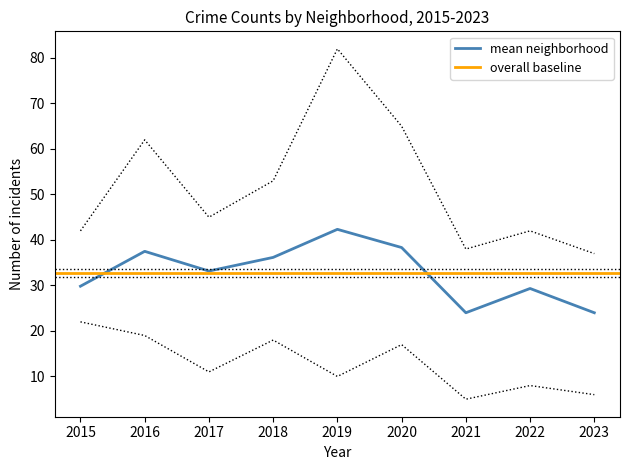

Is it true that mean neighborhood equals 36.2 at 2018?

True